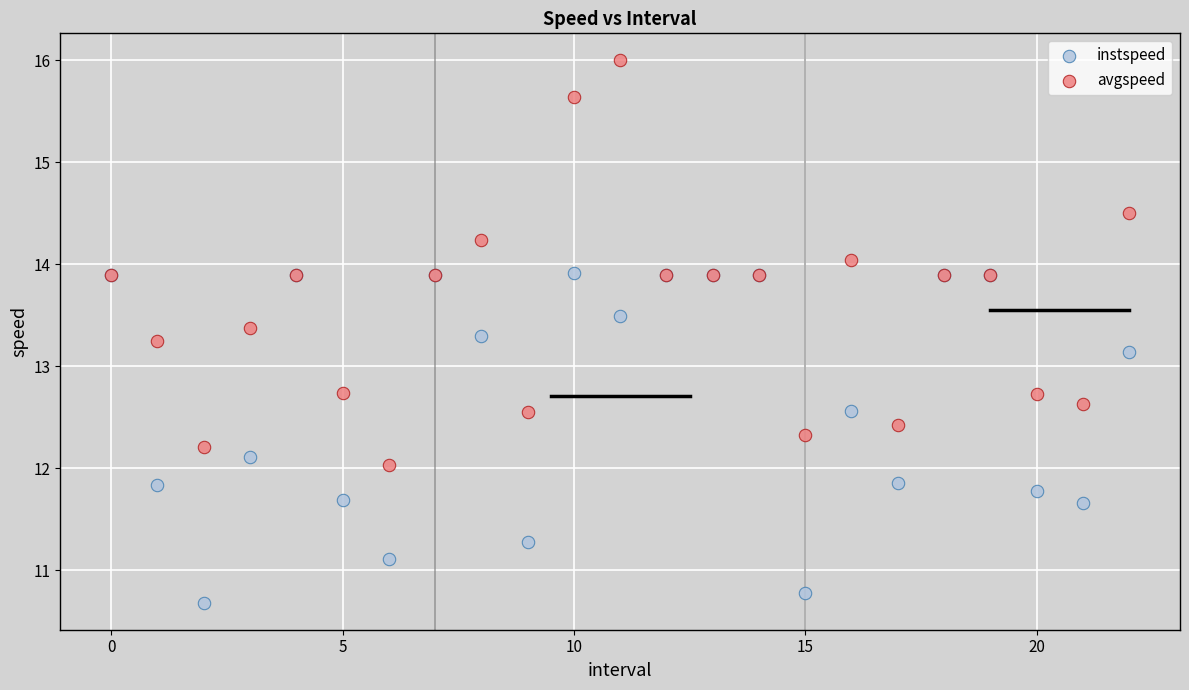

Which series has the largest Y range (max minus min)?

avgspeed